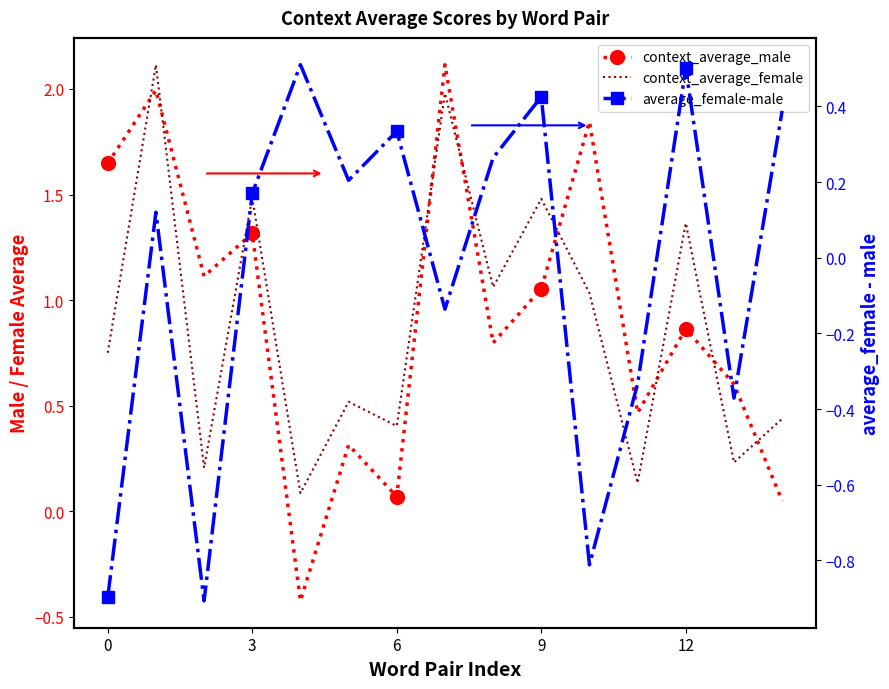

How many times do context_average_male and context_average_female cross each other?

9